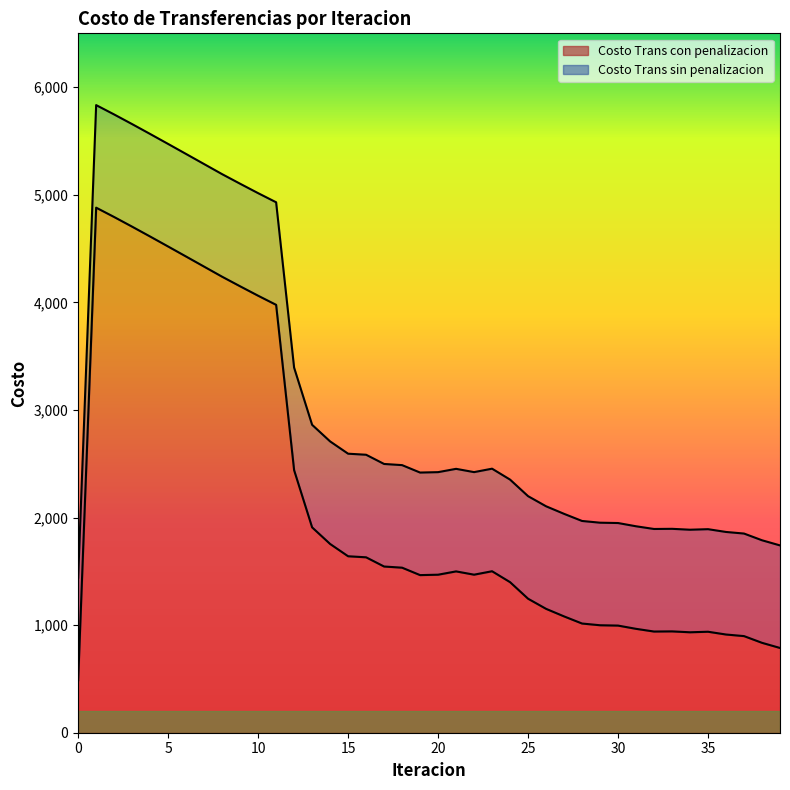

Is the value of Costo Trans sin penalizacion at 17 greater than the value of Costo Trans con penalizacion at 24?

Yes